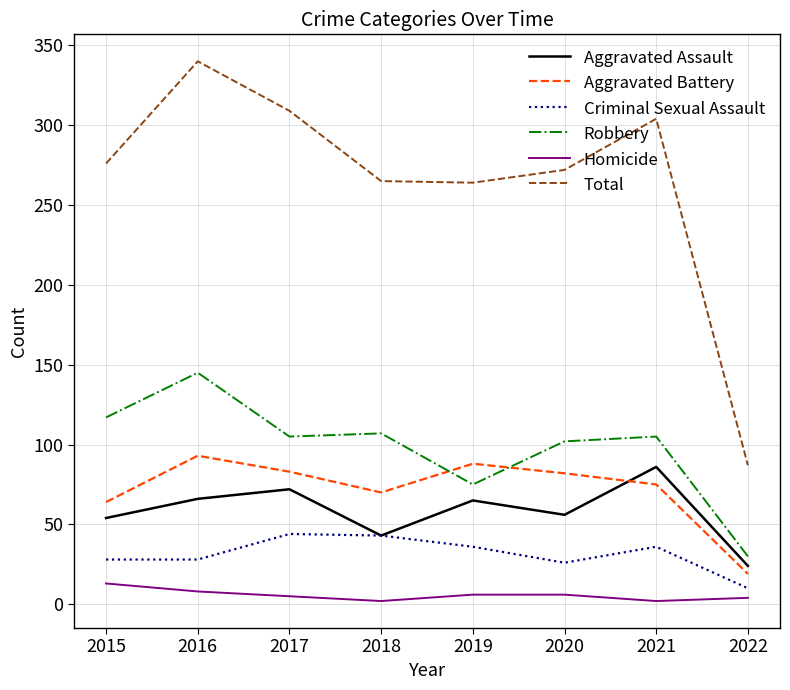

At which category is the sum across all series the highest?

2016